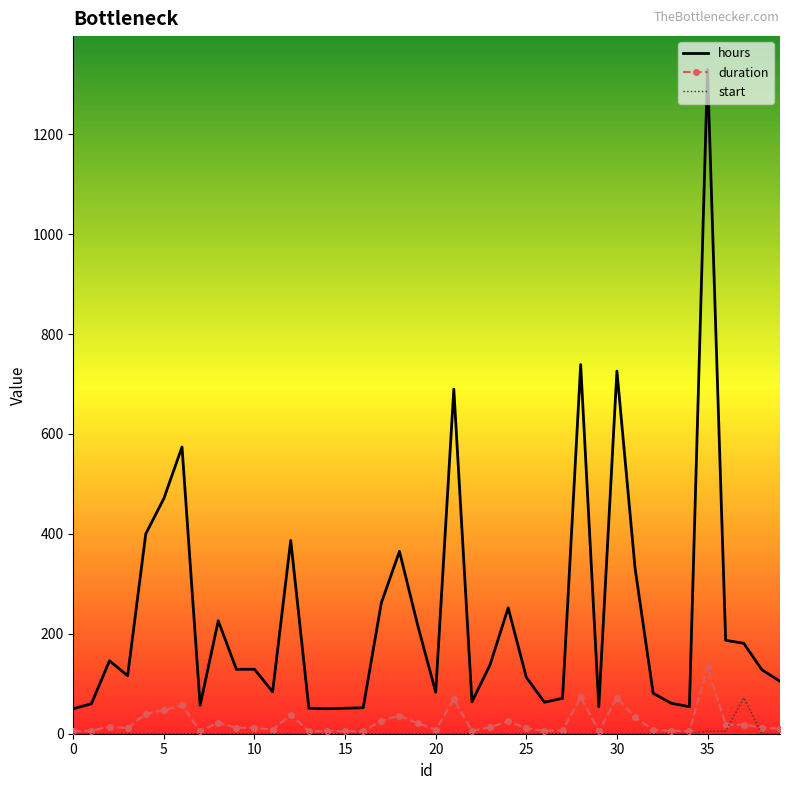

Which series has the largest total across all categories?

hours